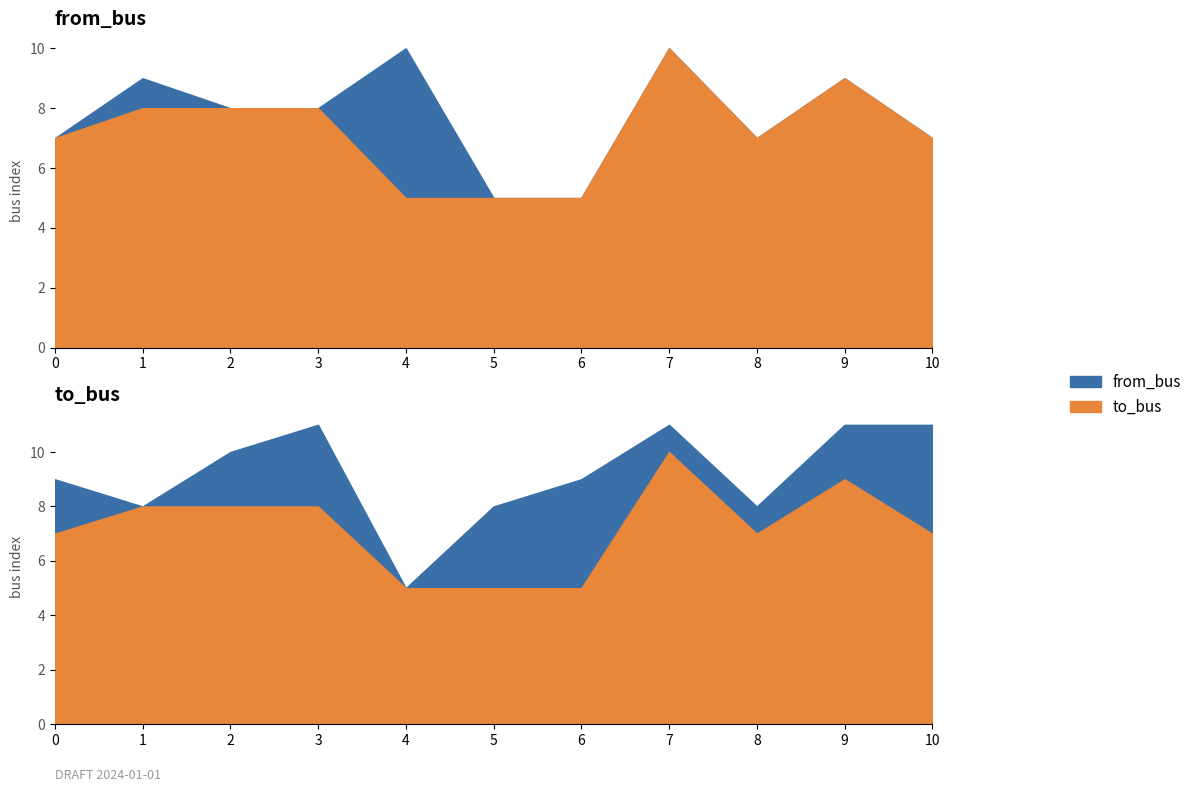

The to_bus series shows 3 at 9. True or false?

False